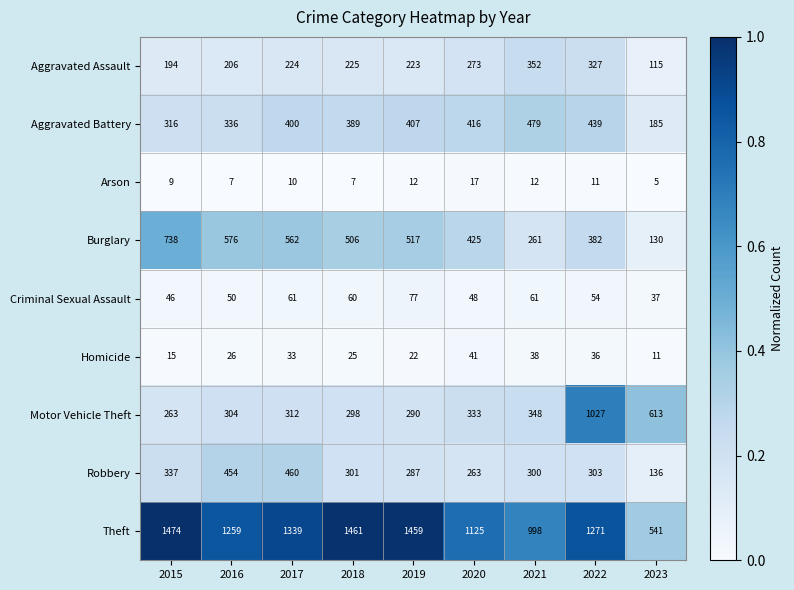

At 2023, list the series in order from largest to smallest.

Motor Vehicle Theft, Theft, Aggravated Battery, Robbery, Burglary, Aggravated Assault, Criminal Sexual Assault, Homicide, Arson